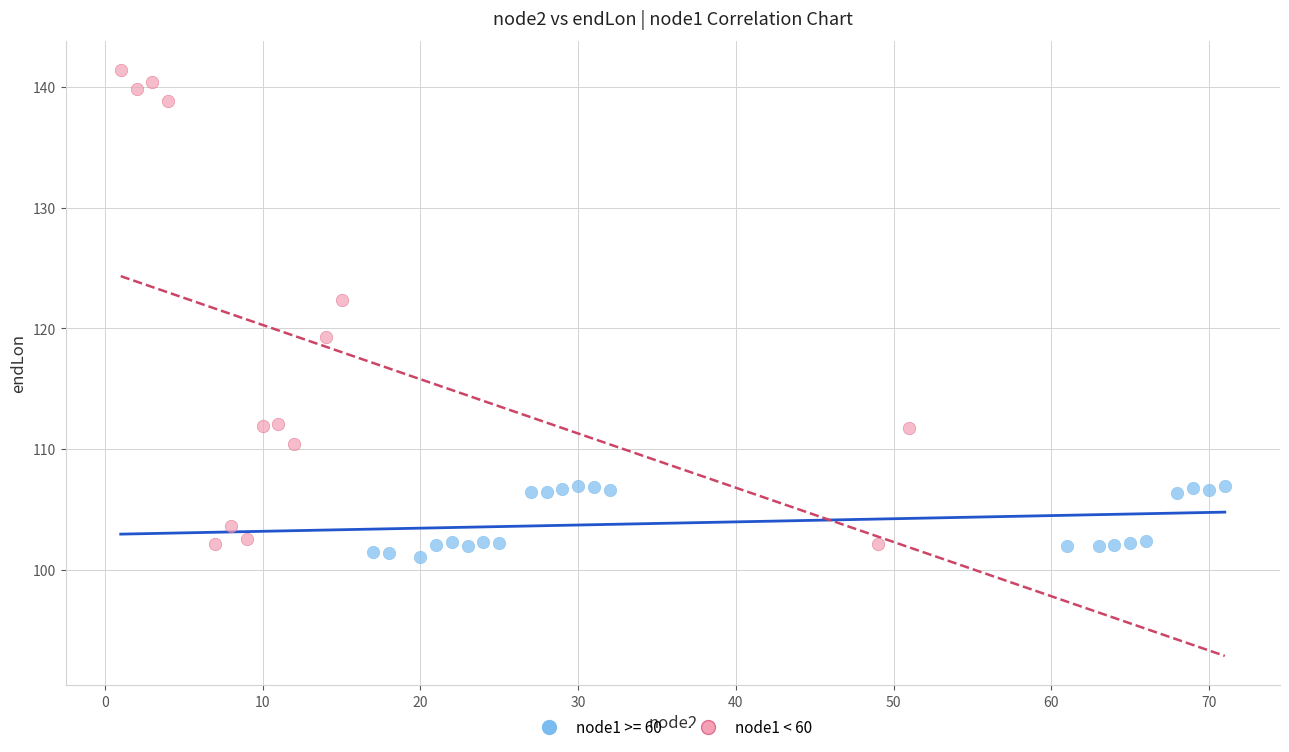

Which series has the widest spread of Y values?

node1 < 60